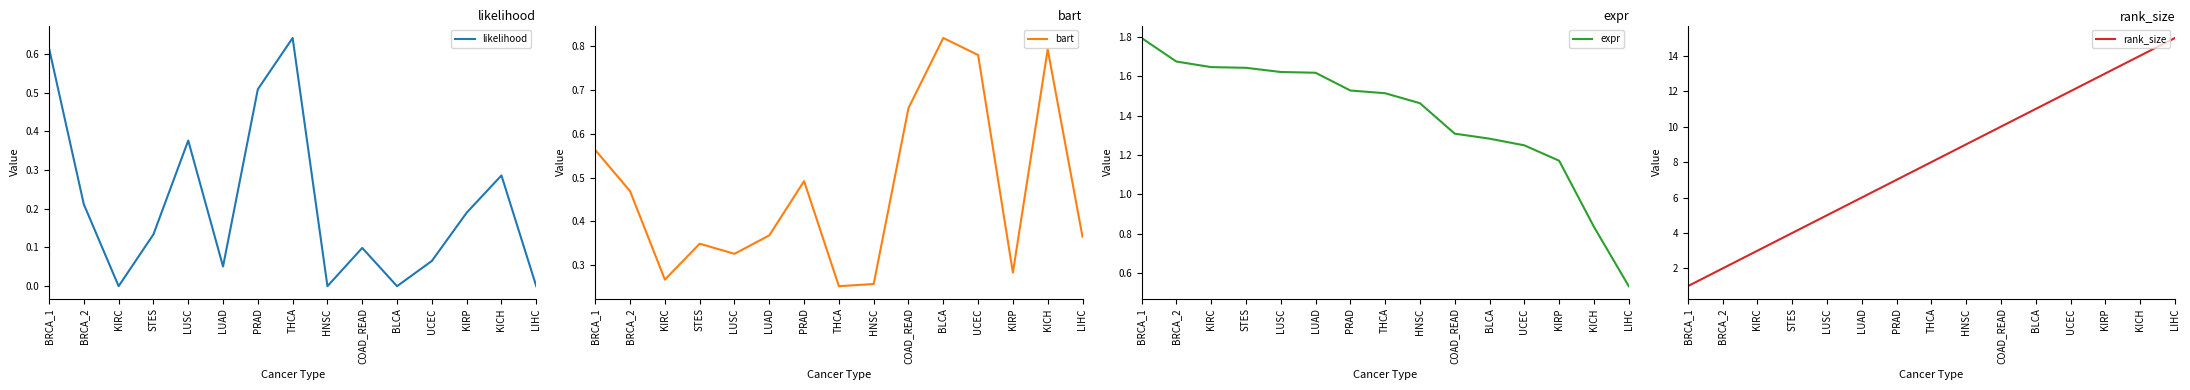

Does the chart have visible grid lines?

No